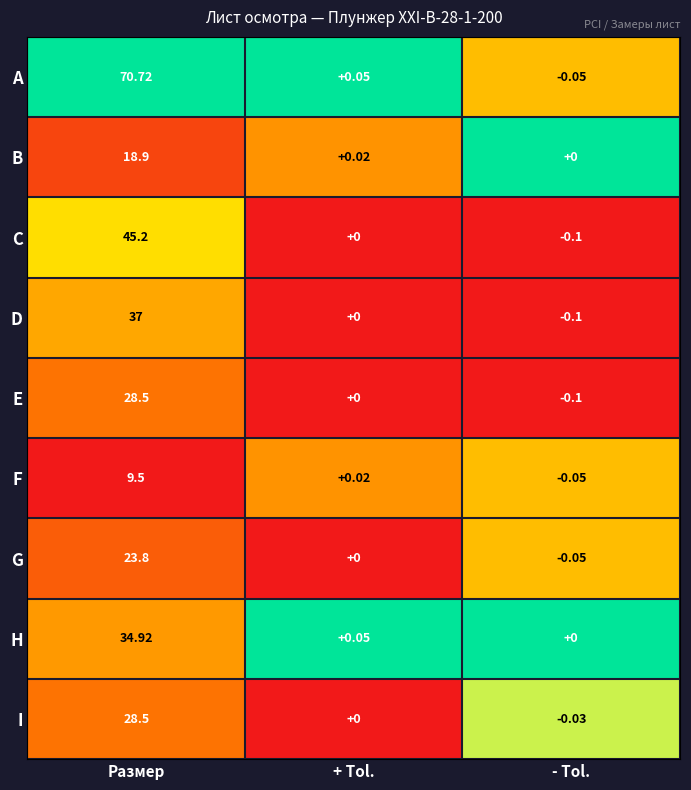

How many categories are shown in the chart?

3